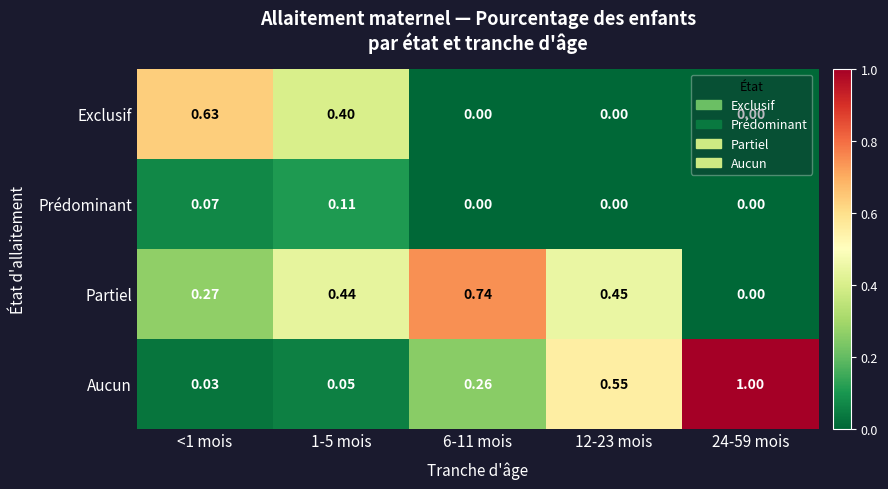

Which series changed the most between <1 mois and 24-59 mois?

Aucun